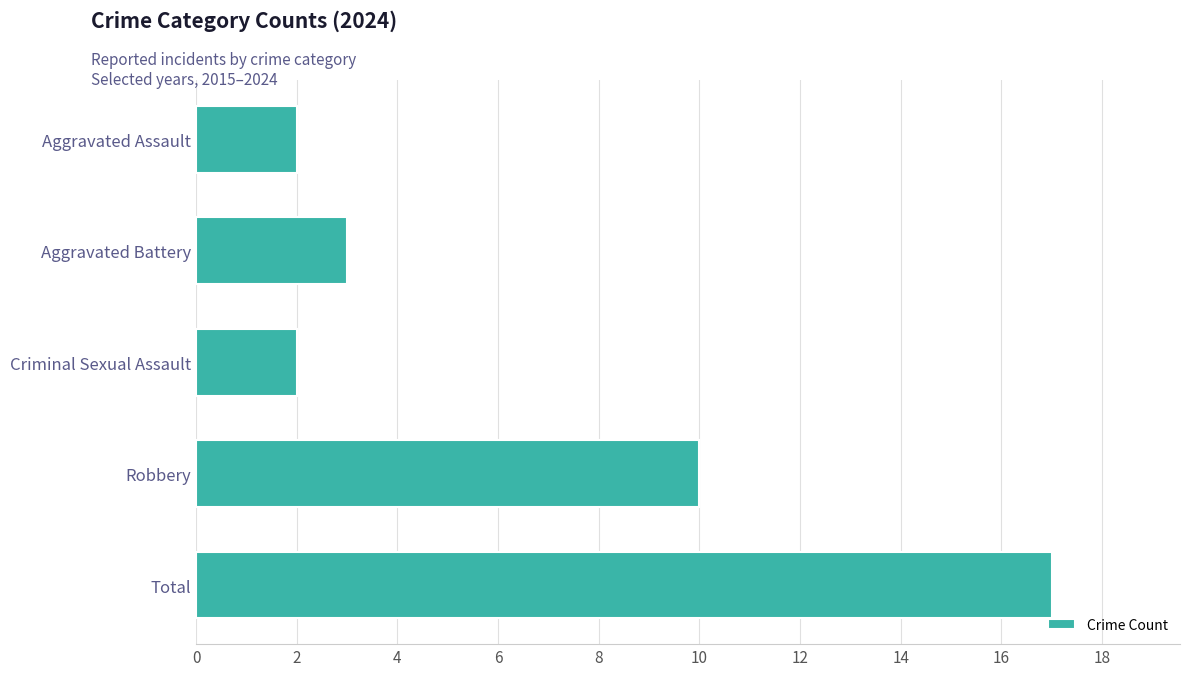

What is the greatest value displayed?

17